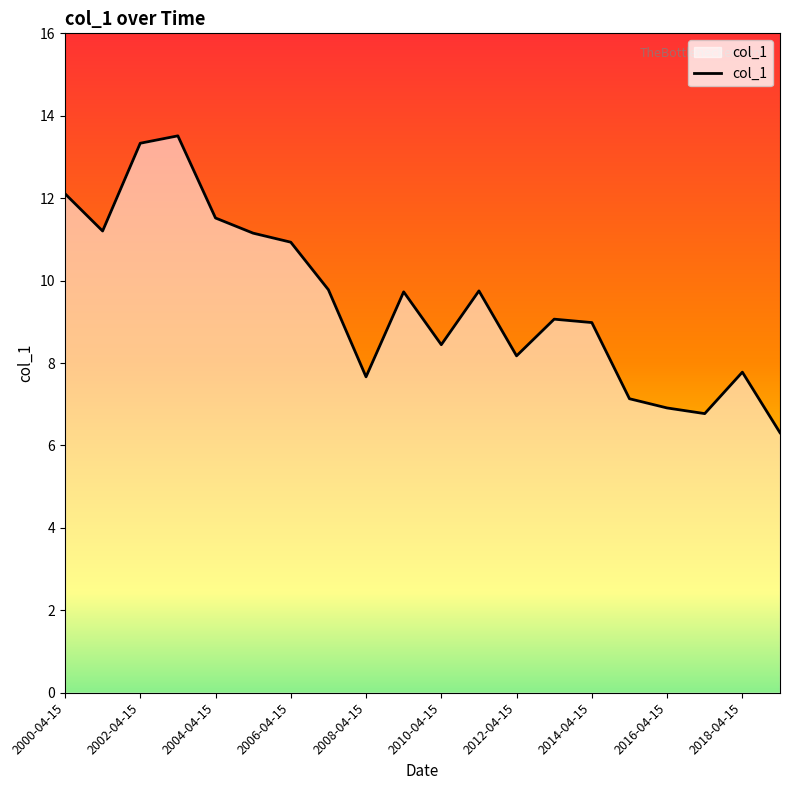

What is the difference between the maximum and minimum values?

7.2